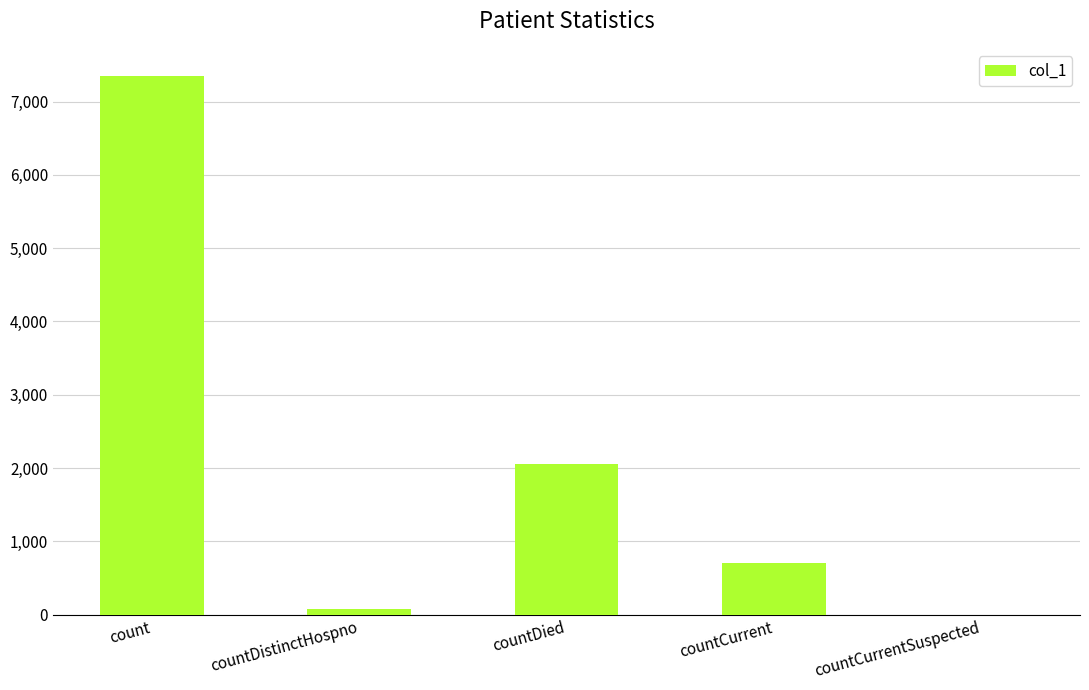

The chart shows a value of 175 at countCurrent. True or false?

False